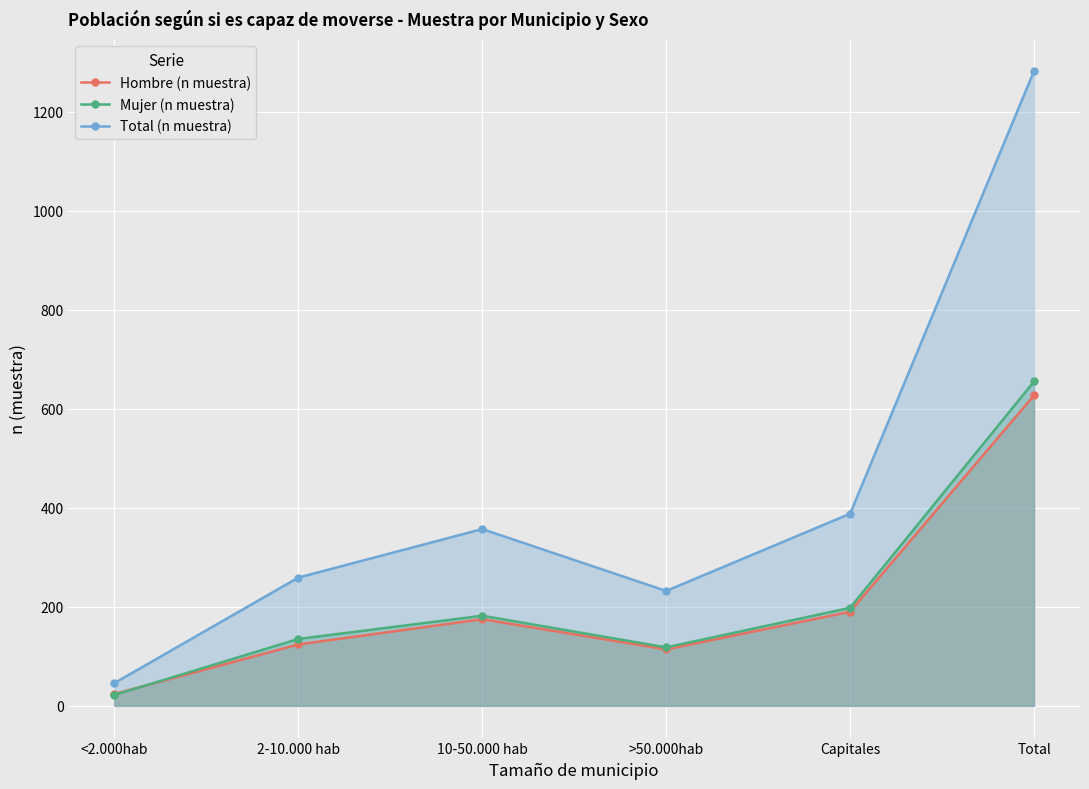

How many lines are shown in the chart?

3